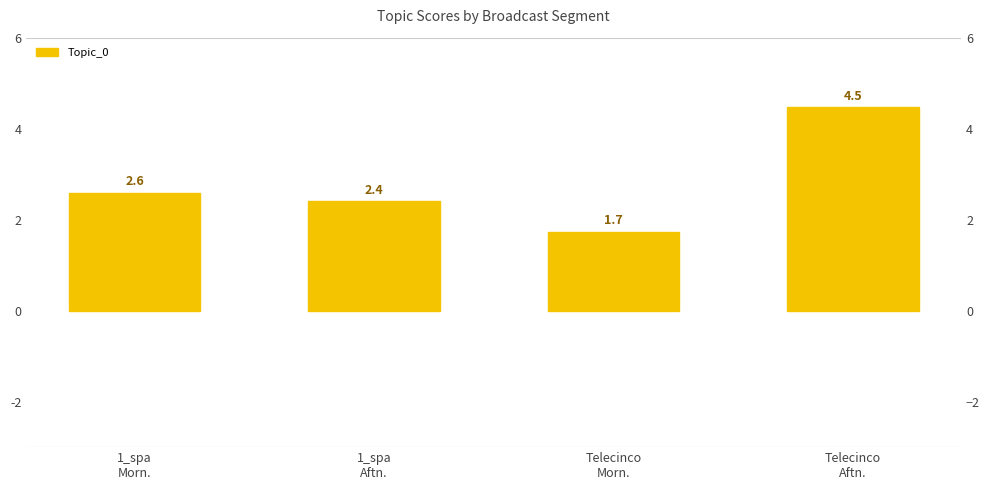

List the labels in order of value, smallest first.

Telecinco
Morn., 1_spa
Aftn., 1_spa
Morn., Telecinco
Aftn.